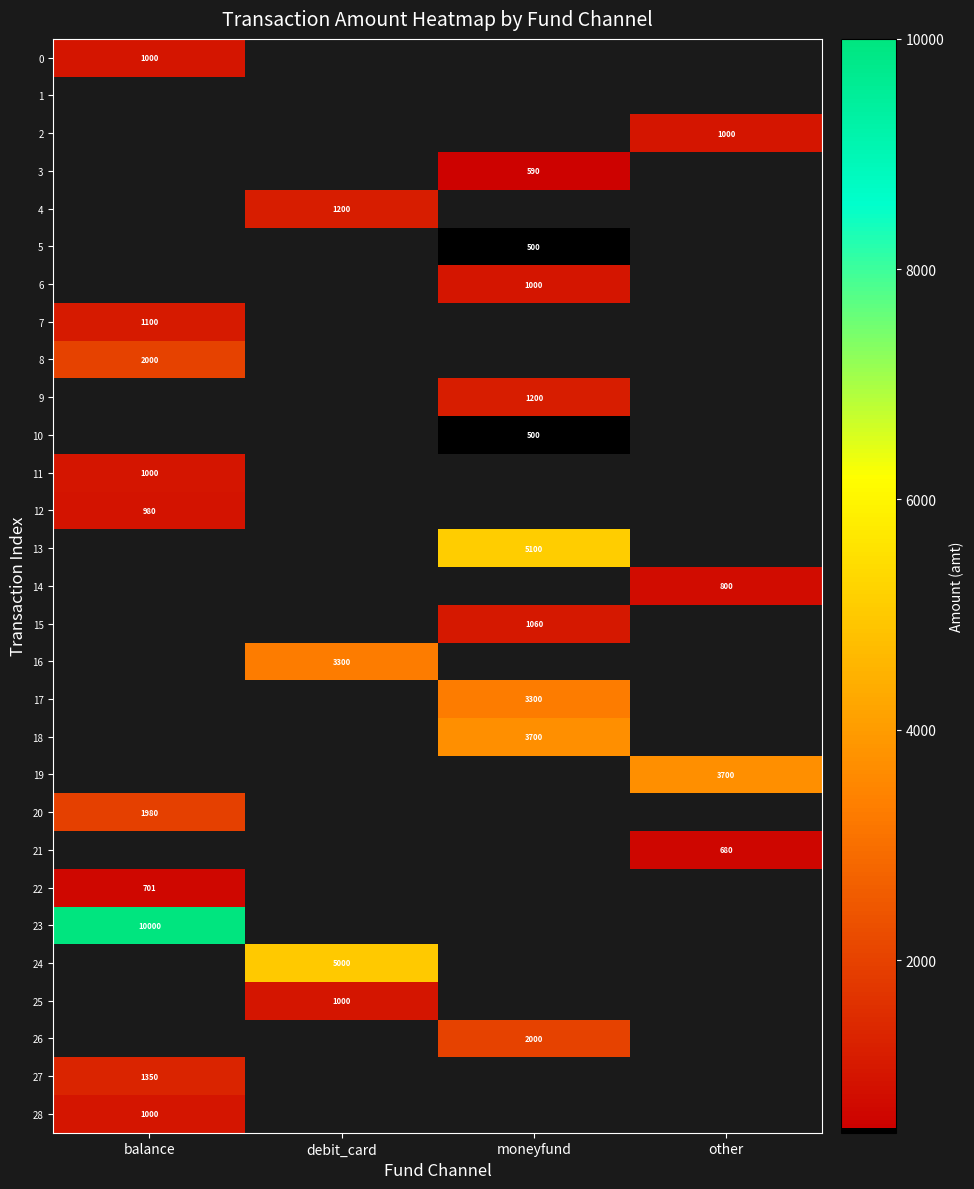

Is it true that 25 equals 1000 at debit_card?

True